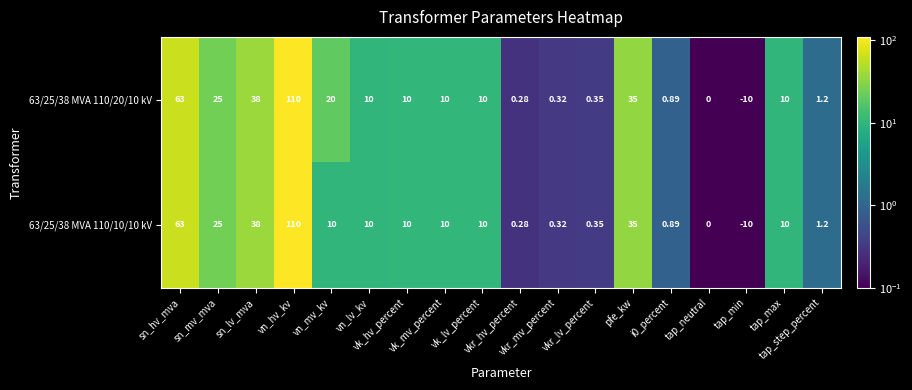

Which series has the largest total across all categories?

63/25/38 MVA 110/20/10 kV